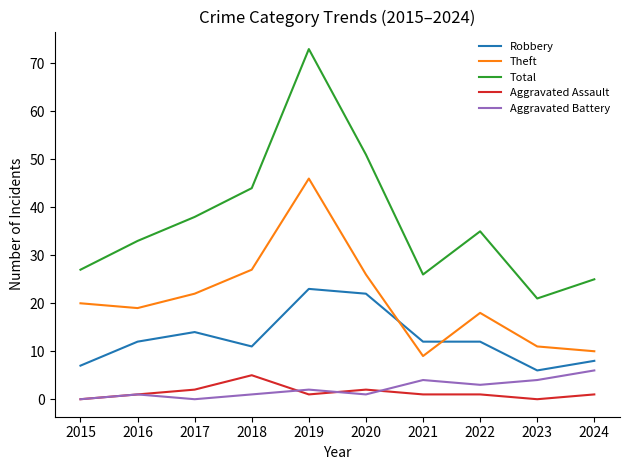

What is the greatest value displayed?

73